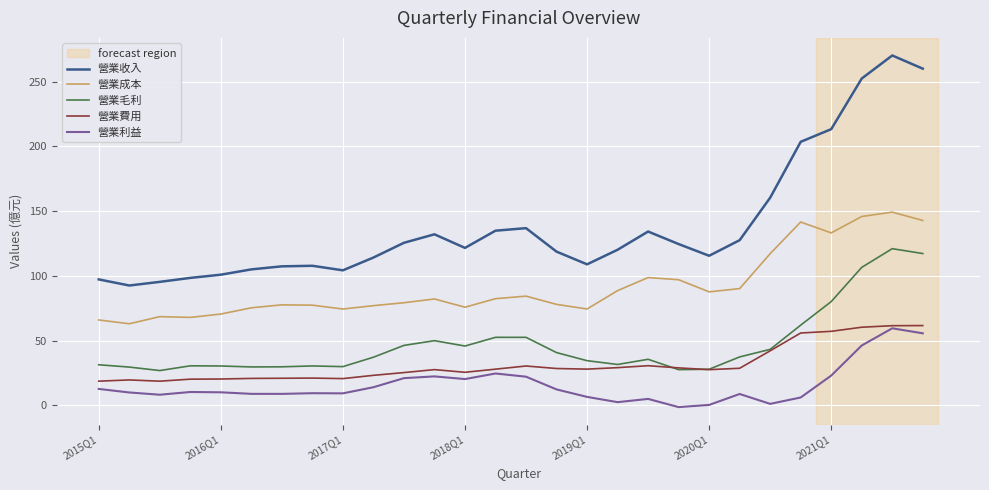

What is the highest value of the 營業費用 series?

61.6